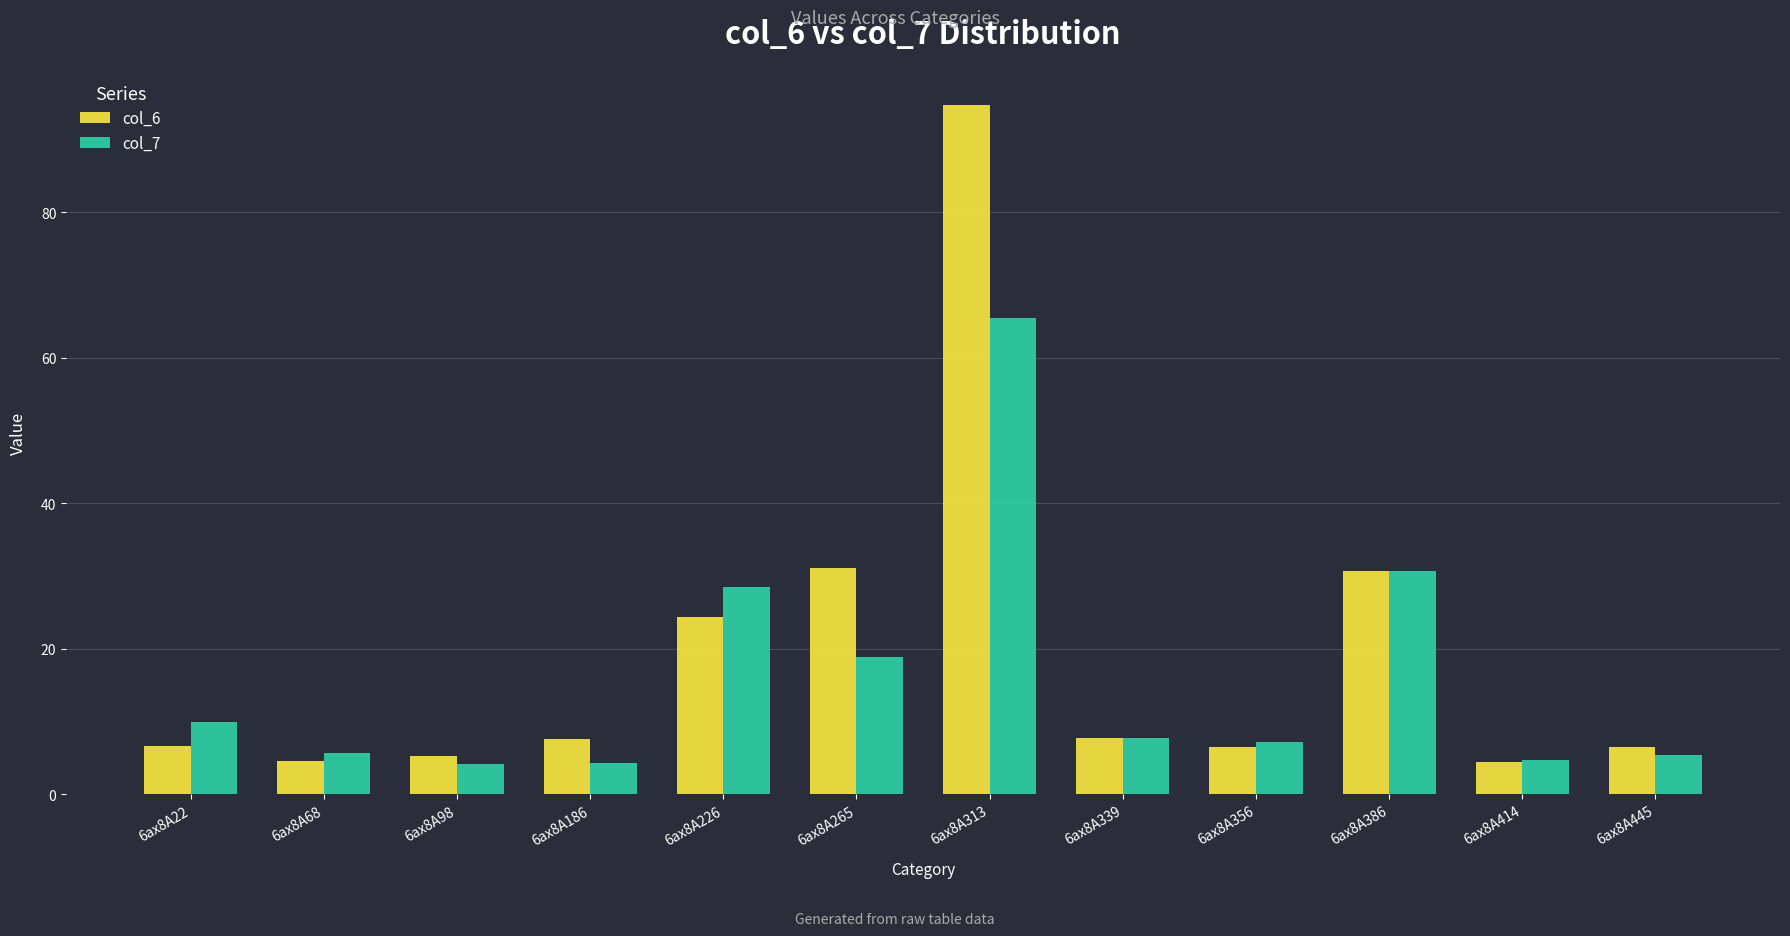

What is the difference between the col_7 values at 6ax8A313 and 6ax8A226?

37.1